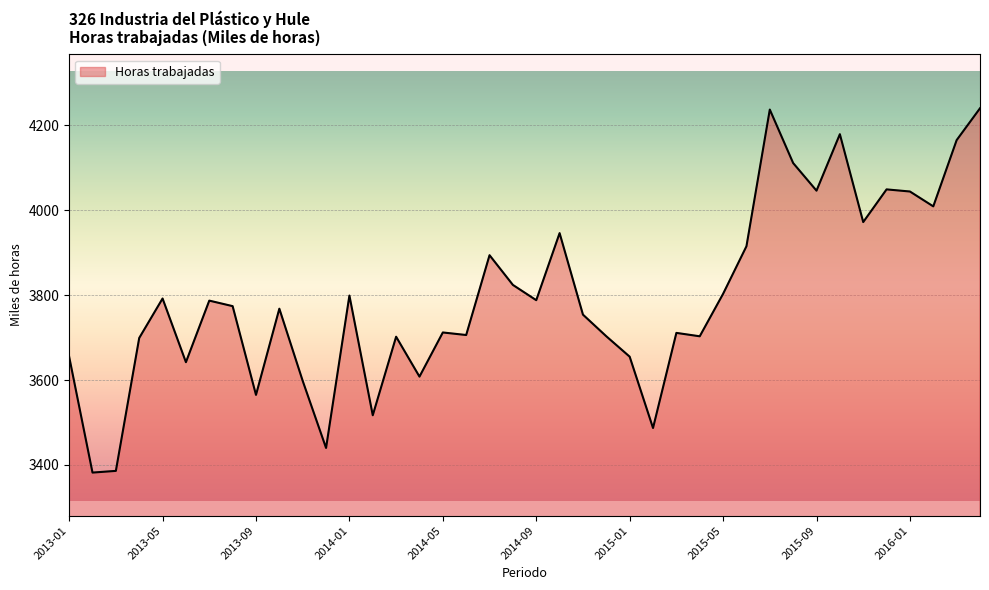

What is the greatest value displayed?

4240